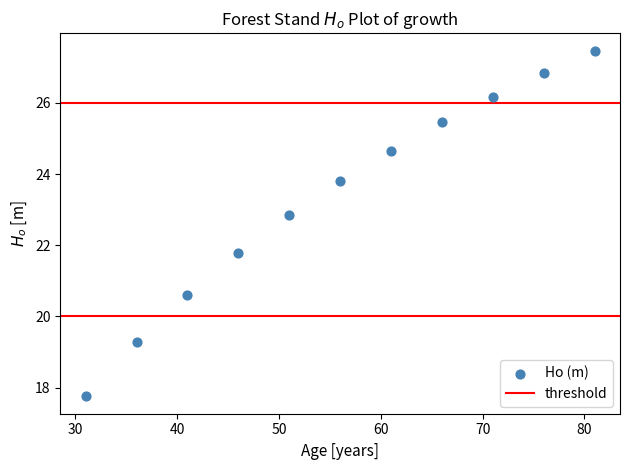

What is the range of Y values (max minus min)?

9.7